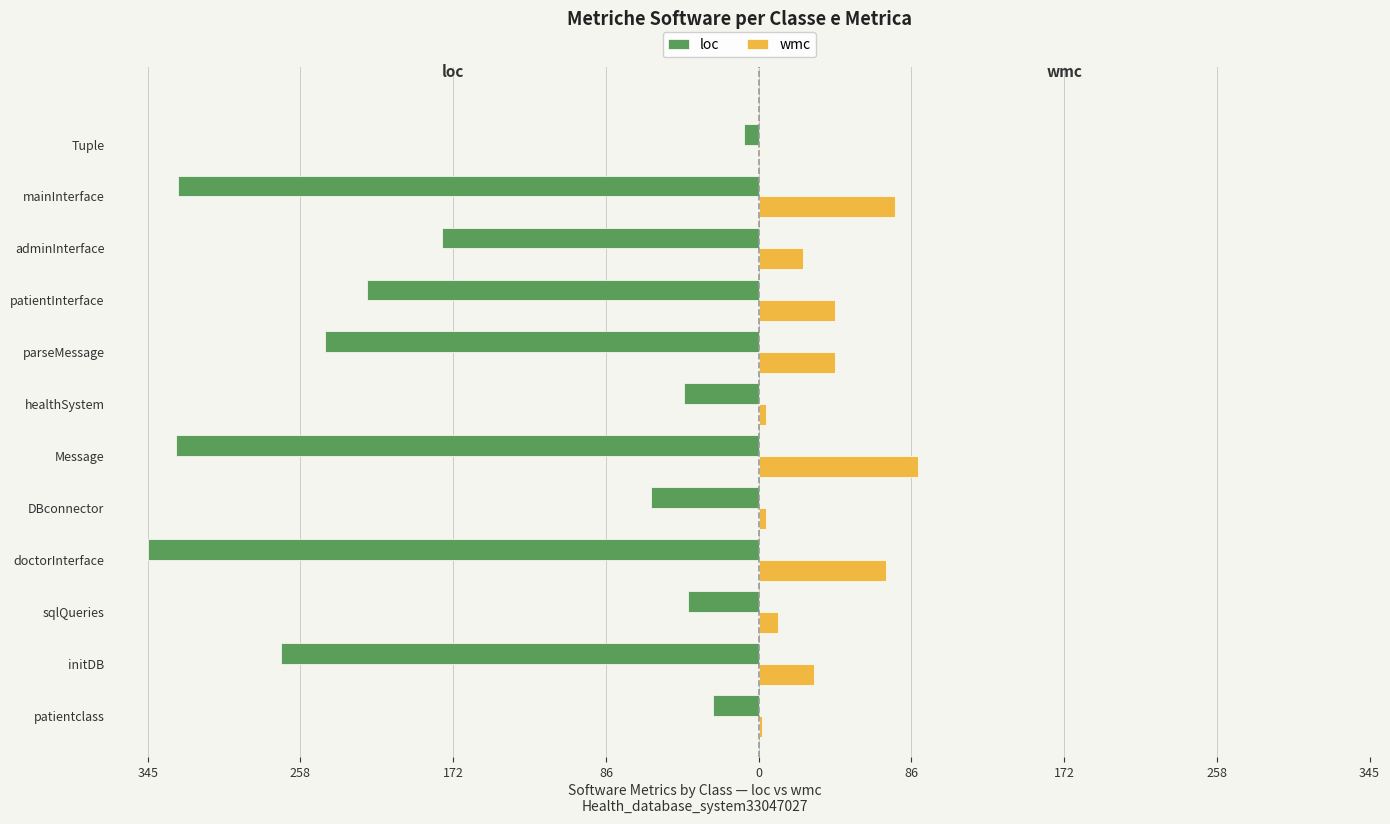

Reading right to left, transcribe all the data shown in this chart.

loc: -8	-328	-179	-221	-245	-42	-329	-61	-345	-40	-270	-26
wmc: 1	77	25	43	43	4	90	4	72	11	31	2